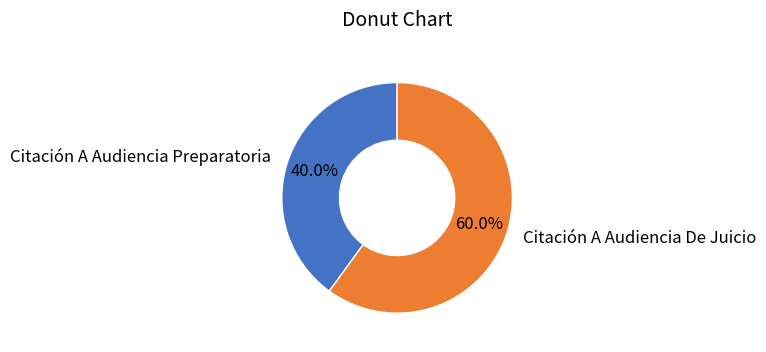

To the nearest percent, what percentage of the pie is Citación A Audiencia Preparatoria?

40%